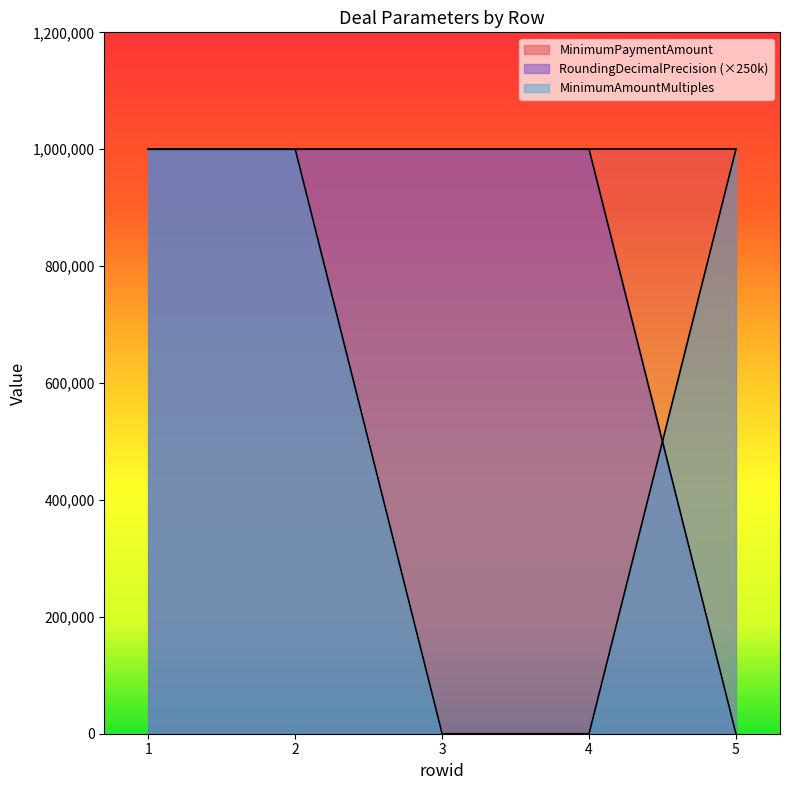

Count the MinimumAmountMultiples values in the range 0 to 1000000.

5